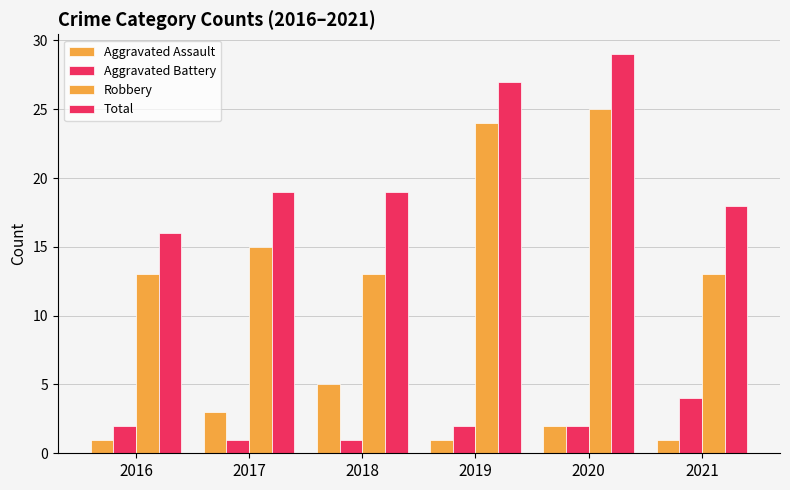

Which category has the highest value in the Aggravated Assault series?

2018